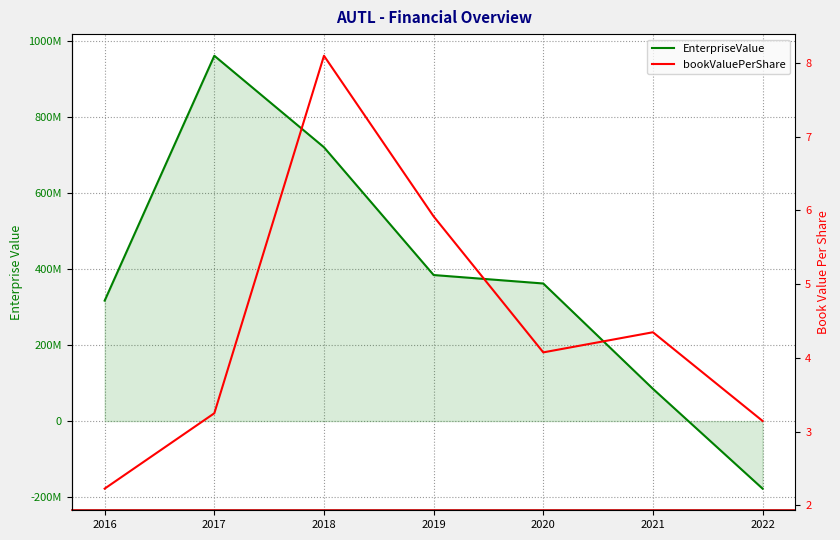

The bookValuePerShare series shows 3.1 at 2022. True or false?

True